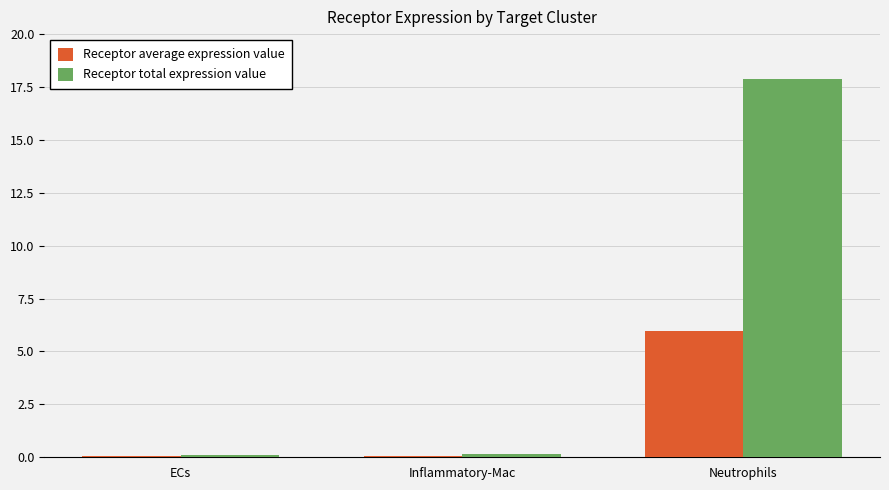

At which category is the sum across all series the highest?

Neutrophils